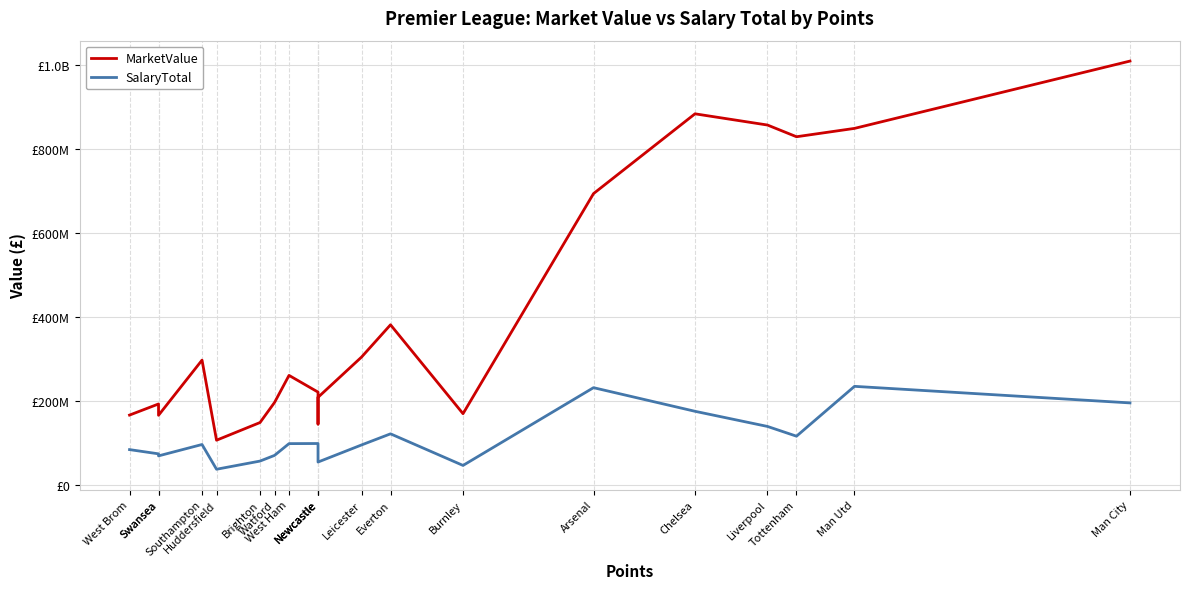

How many categories are shown in the chart?

20